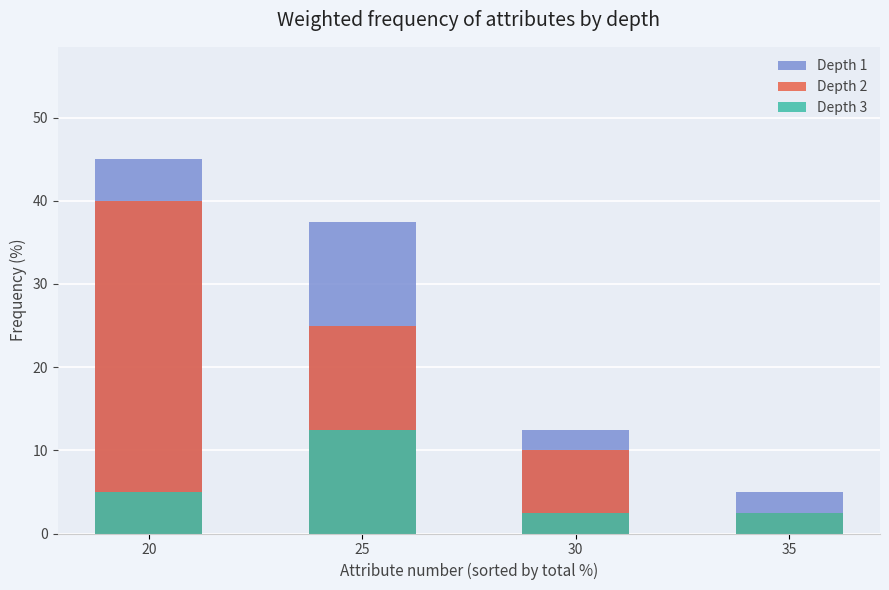

What is the sum of the Depth 2 values at 20 and 35?

42.5